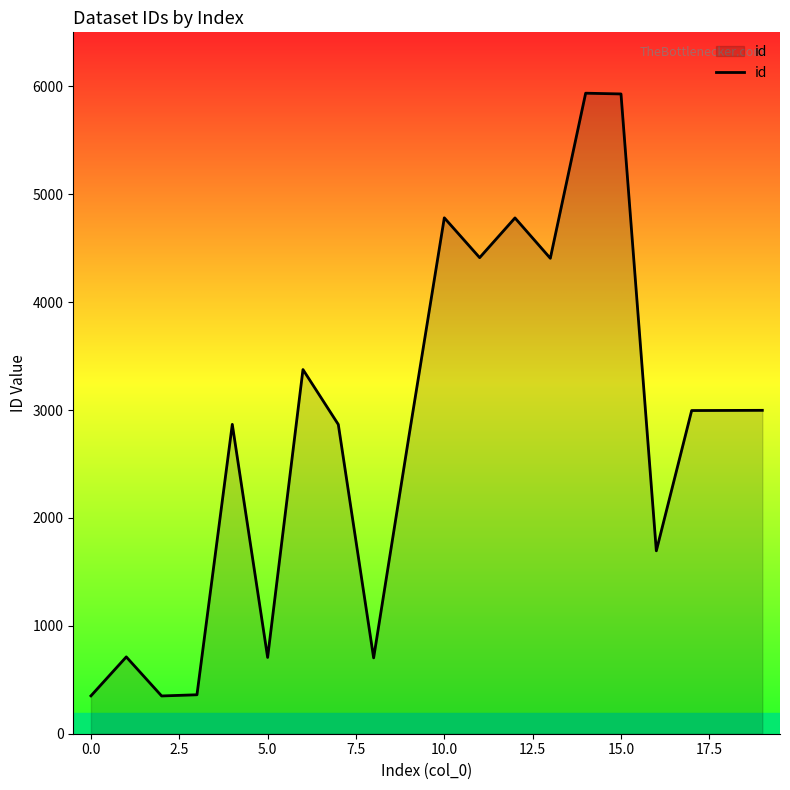

What is the minimum value shown in the chart?

350